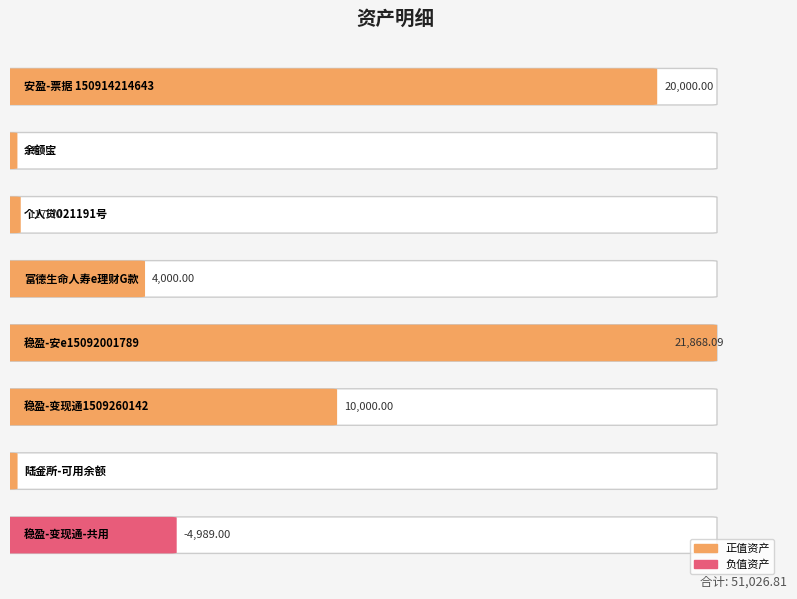

Rank the categories by value from highest to lowest.

稳盈-安e15092001789, 安盈-票据 150914214643, 稳盈-变现通1509260142, 富德生命人寿e理财G款, 个人贷021191号, 陆金所-可用余额, 余额宝, 稳盈-变现通-共用